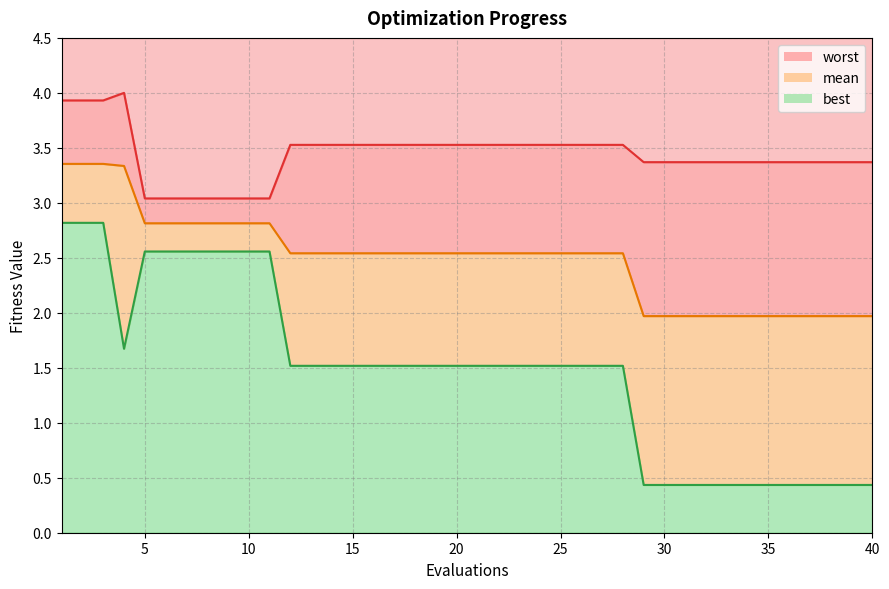

True or false: mean and worst cross at least once.

False